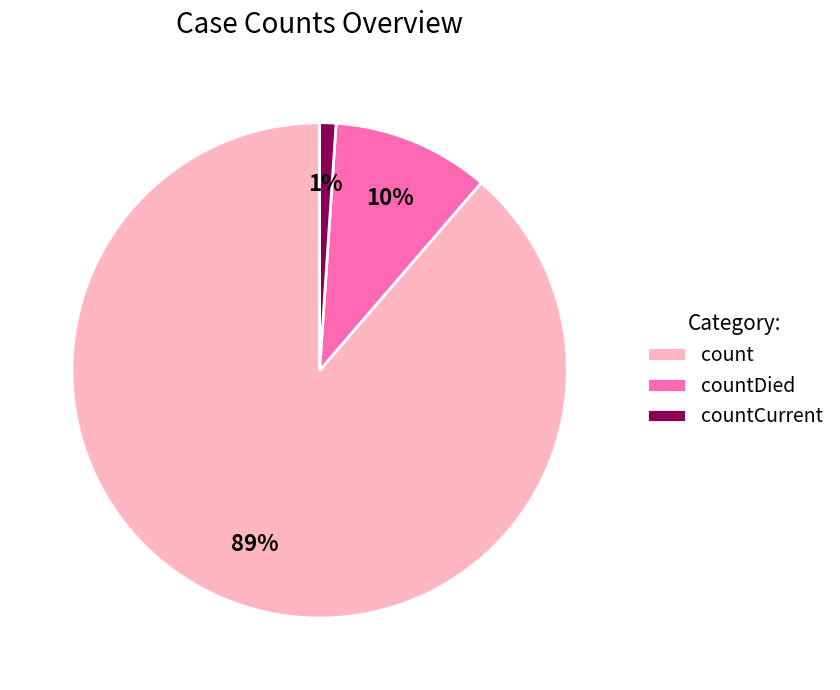

To the nearest percent, what percentage of the pie is countCurrent?

1%